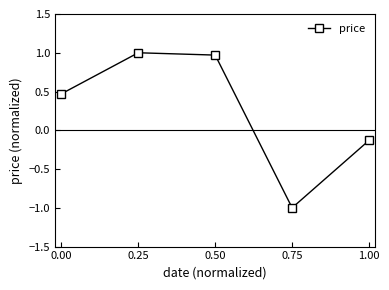

What is the average value?

0.3